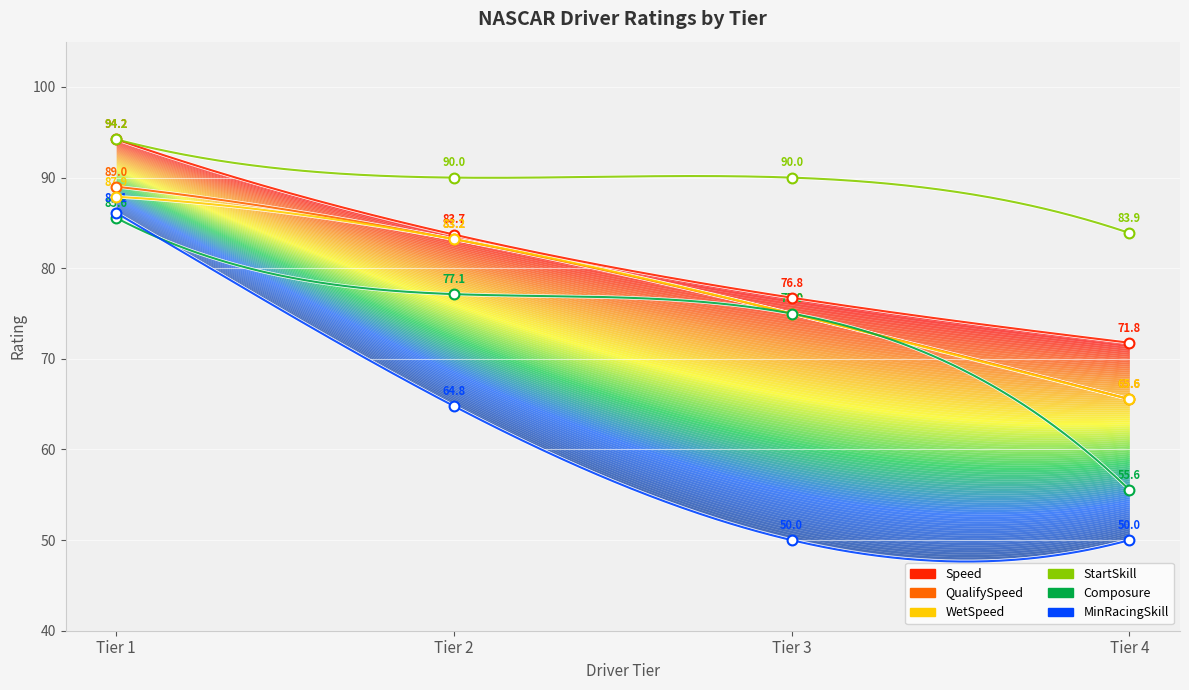

Which series reaches the maximum Y coordinate?

Speed